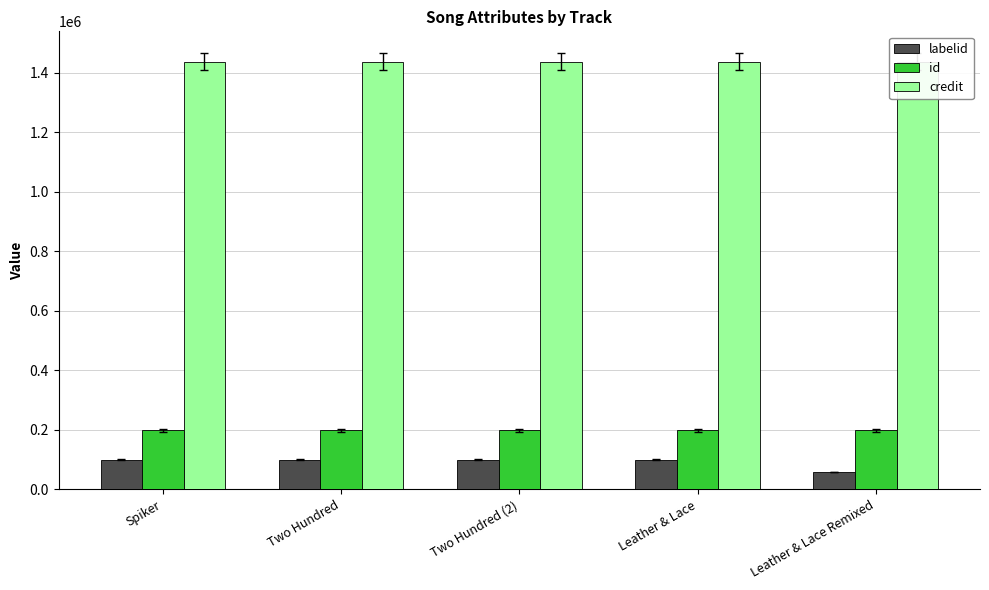

What is the approximate value of credit at Two Hundred (2)?

1436979